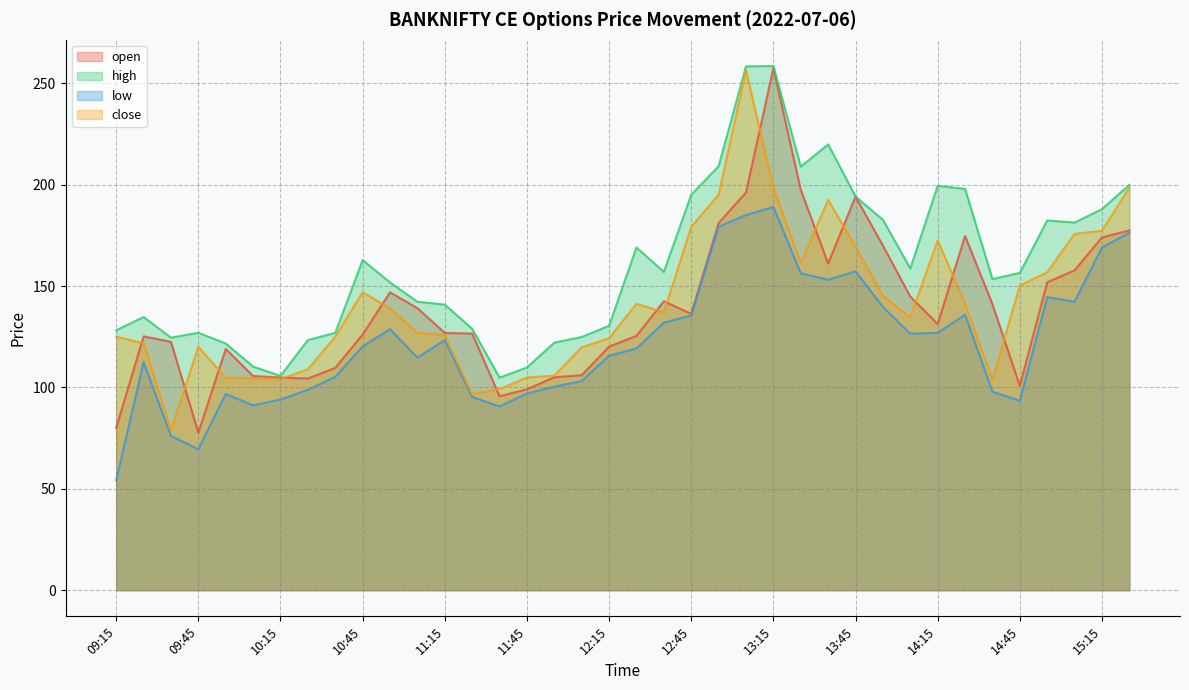

True or false: open has more than 1 interior local peaks.

True